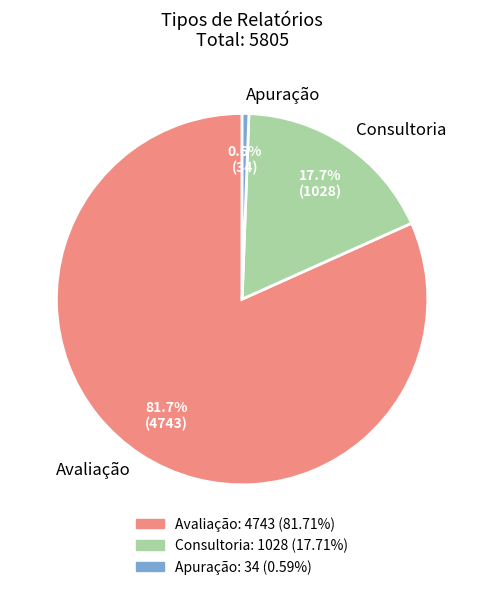

To the nearest percent, what percentage of the pie is Avaliação?

82%